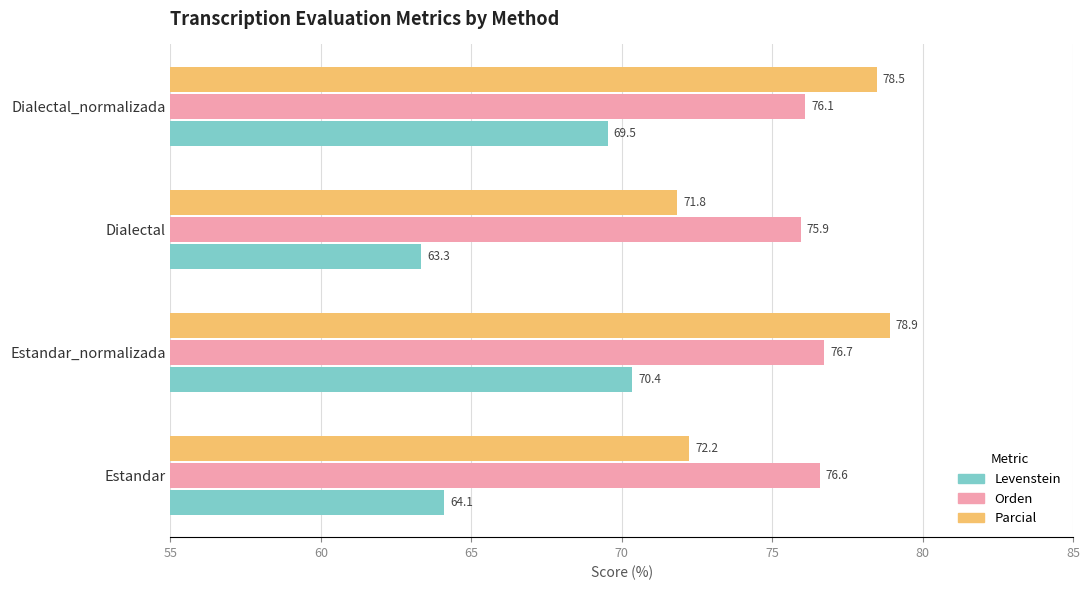

The value of Orden at Dialectal_normalizada is 42.9. True or false?

False